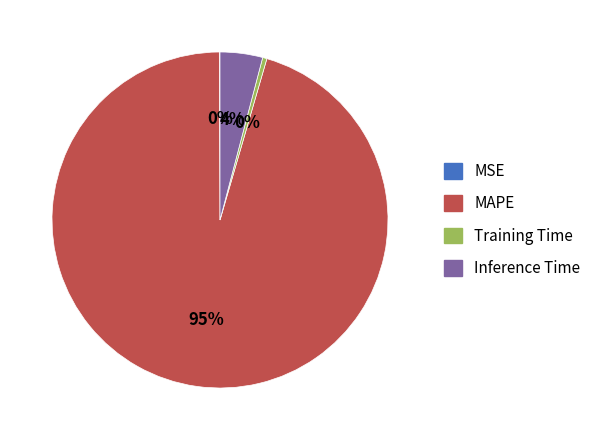

What is the largest slice in the pie chart?

MAPE